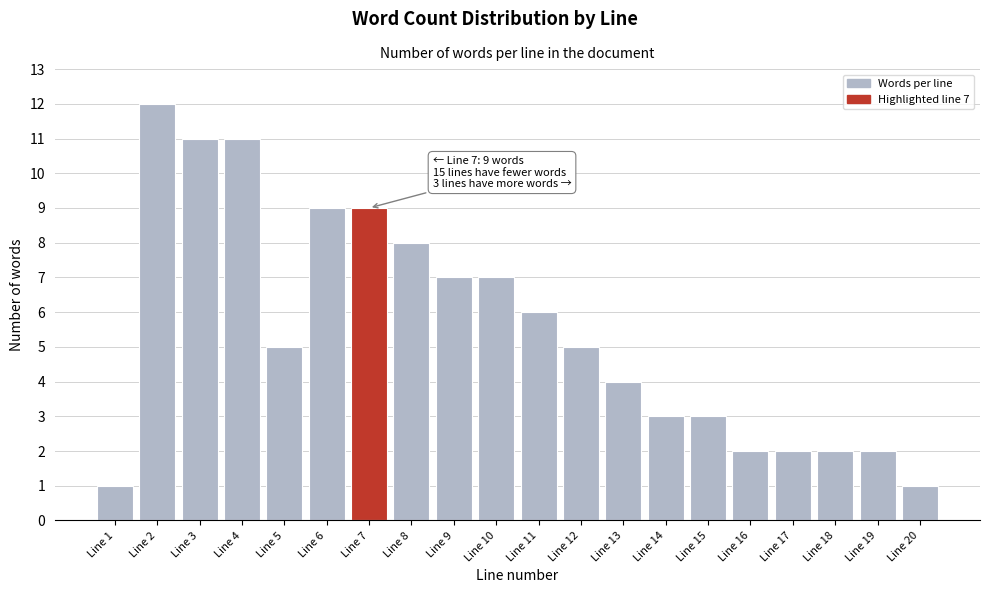

Reading right to left, list all the values displayed in this chart.

Line 20=1	Line 19=2	Line 18=2	Line 17=2	Line 16=2	Line 15=3	Line 14=3	Line 13=4	Line 12=5	Line 11=6	Line 10=7	Line 9=7	Line 8=8	Line 7=9	Line 6=9	Line 5=5	Line 4=11	Line 3=11	Line 2=12	Line 1=1